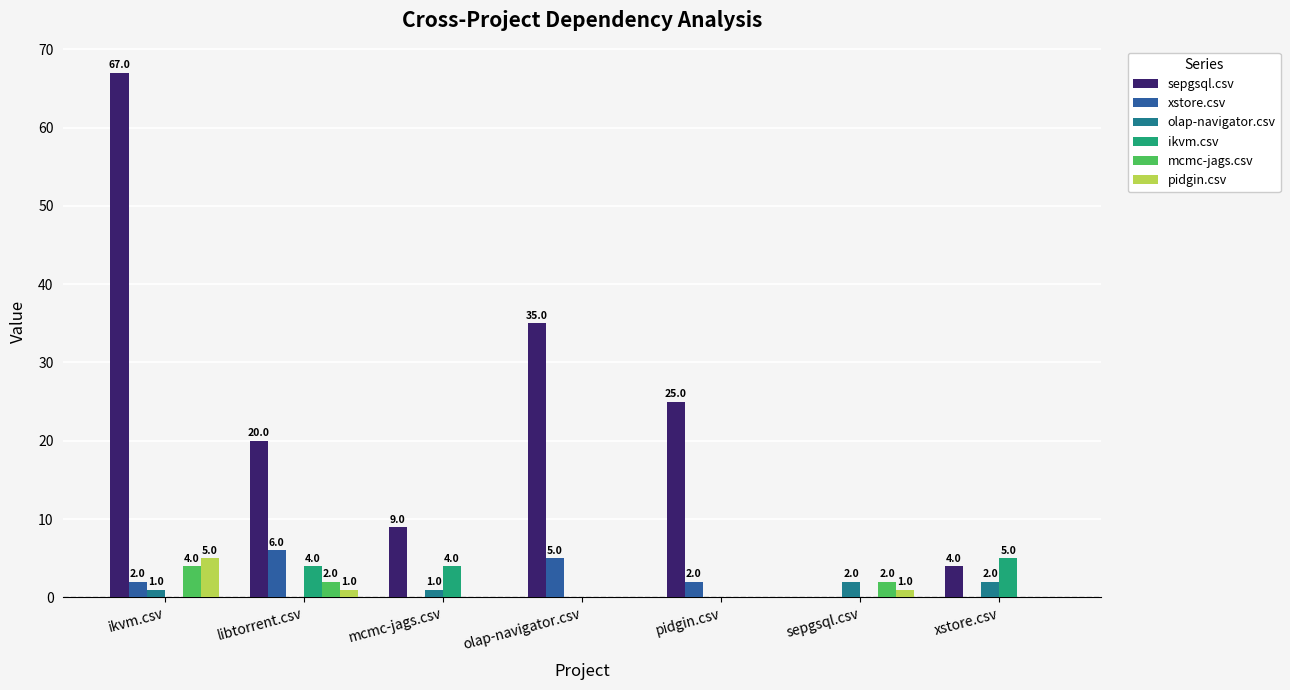

Reading right to left, transcribe all the data shown in this chart.

sepgsql.csv: 4	0	25	35	9	20	67
xstore.csv: 0	0	2	5	0	6	2
olap-navigator.csv: 2	2	0	0	1	0	1
ikvm.csv: 5	0	0	0	4	4	0
mcmc-jags.csv: 0	2	0	0	0	2	4
pidgin.csv: 0	1	0	0	0	1	5